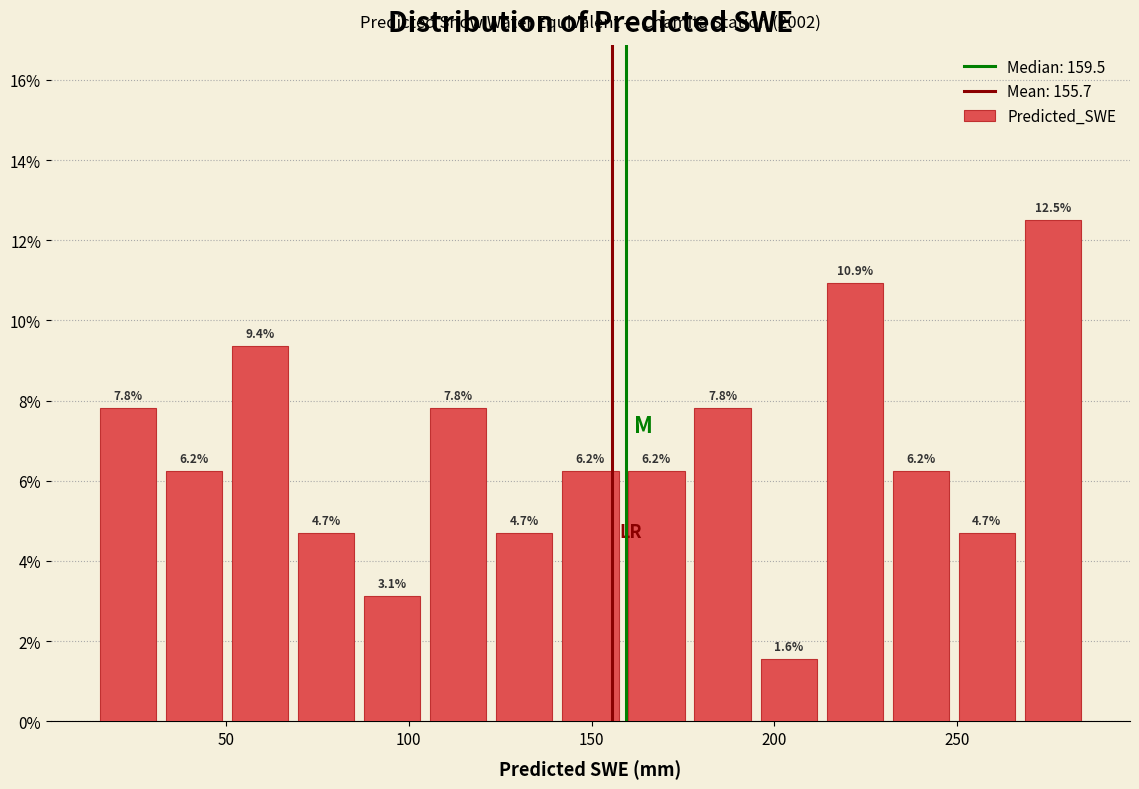

Around what value on the x-axis is the tallest bar? Give the approximate position of its centre, as read against the axis.

275